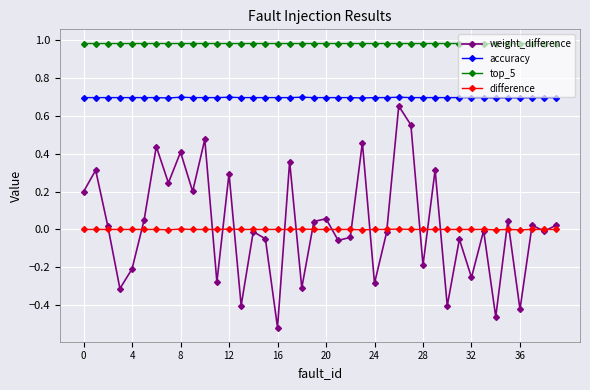

Which series has the largest total across all categories?

top_5